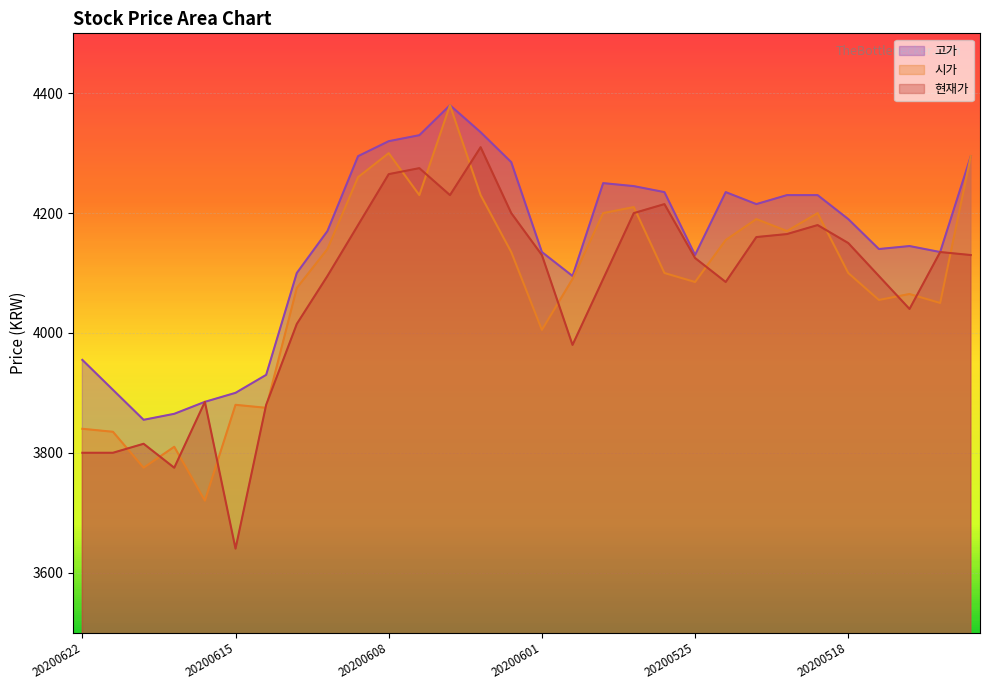

True or false: 고가 and 시가 intersect in this chart.

False